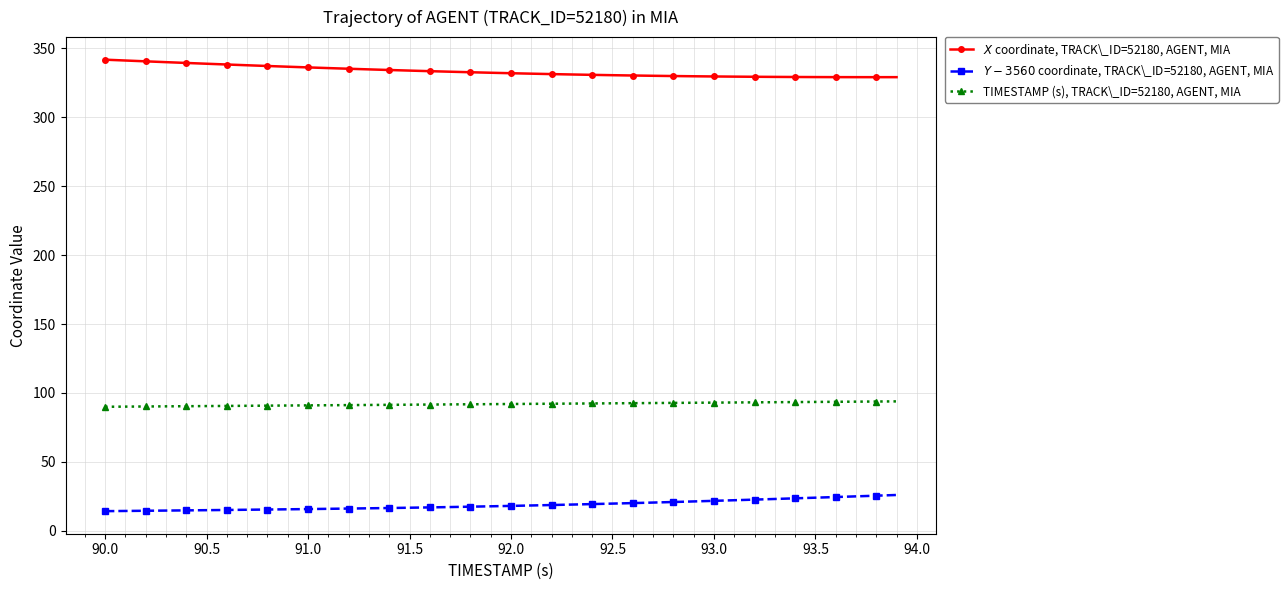

What is the minimum value shown in the chart?

14.3